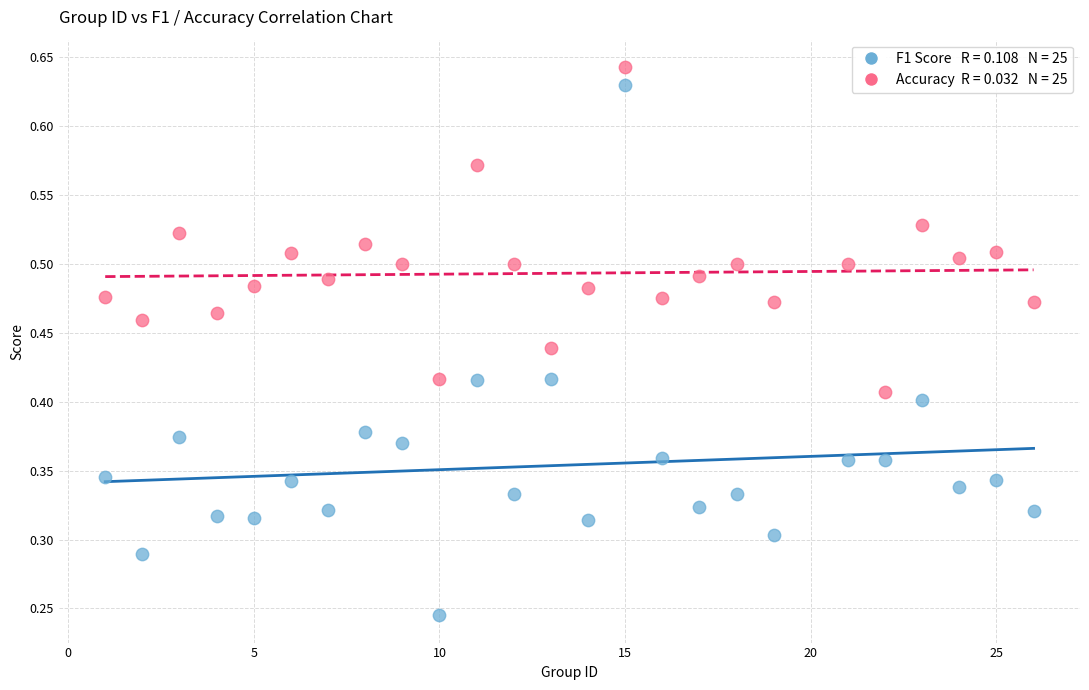

Across all data points, what is the range of X values (max minus min)?

25.0